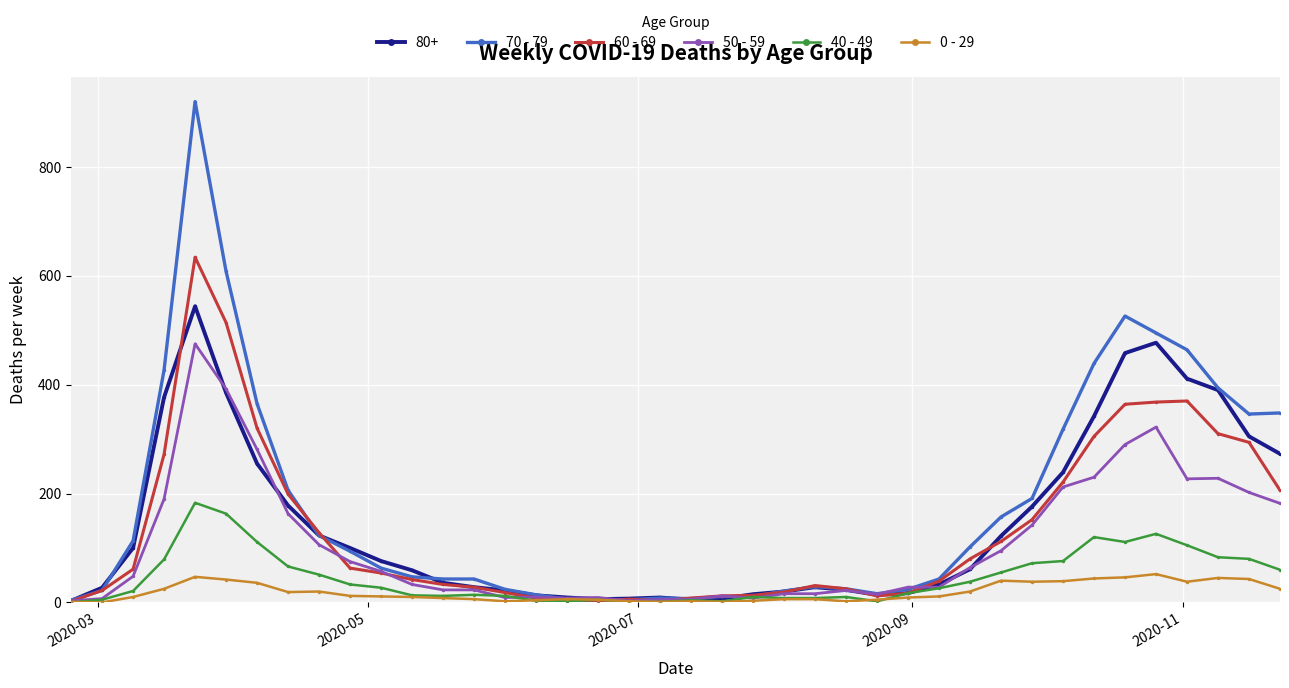

Which series has the largest range (max minus min)?

70 - 79